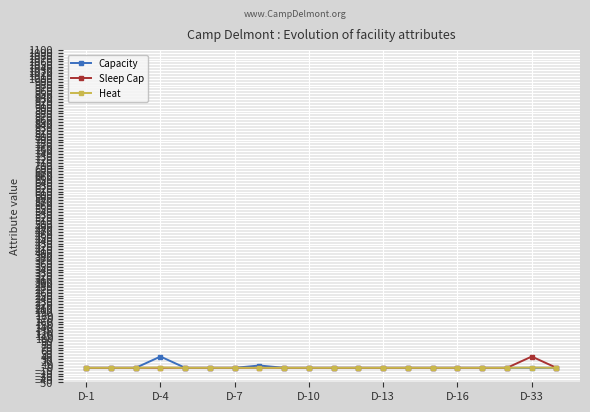

What is the maximum value shown in the chart?

39